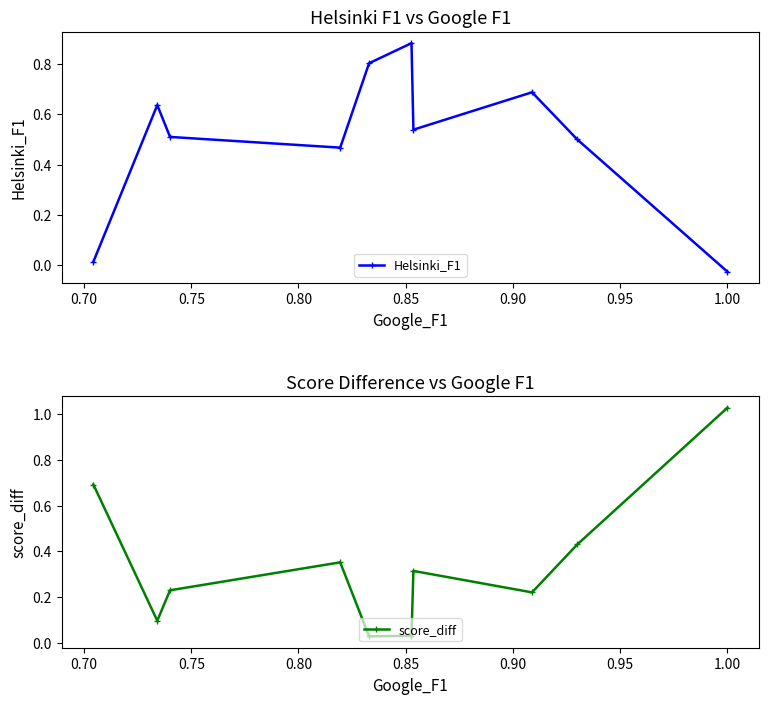

Which series has the widest spread of values?

score_diff